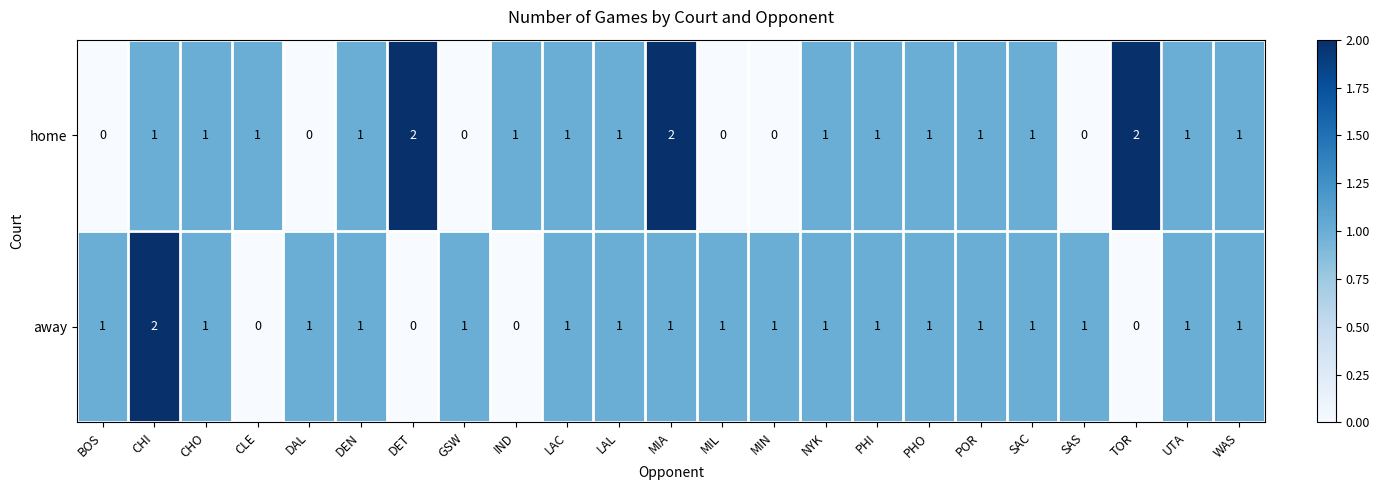

What is the sum of all home values?

20